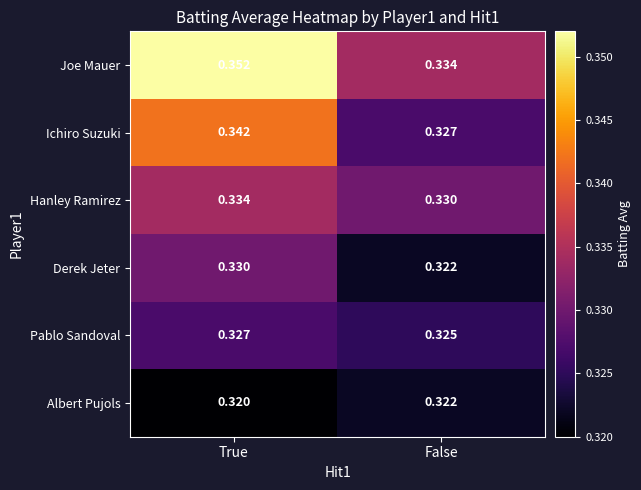

At which category does the chart reach its peak across all series?

True